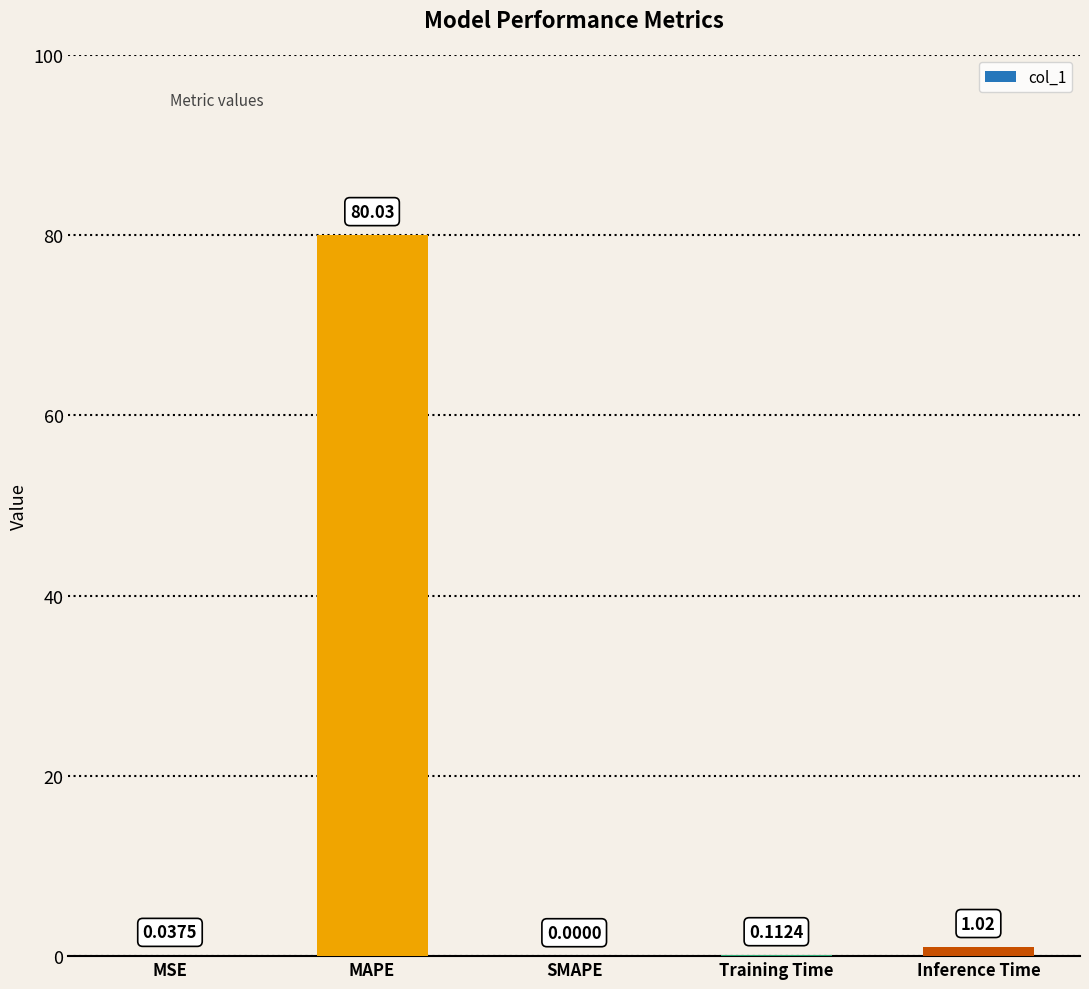

At which category does the chart reach its peak across all series?

MAPE